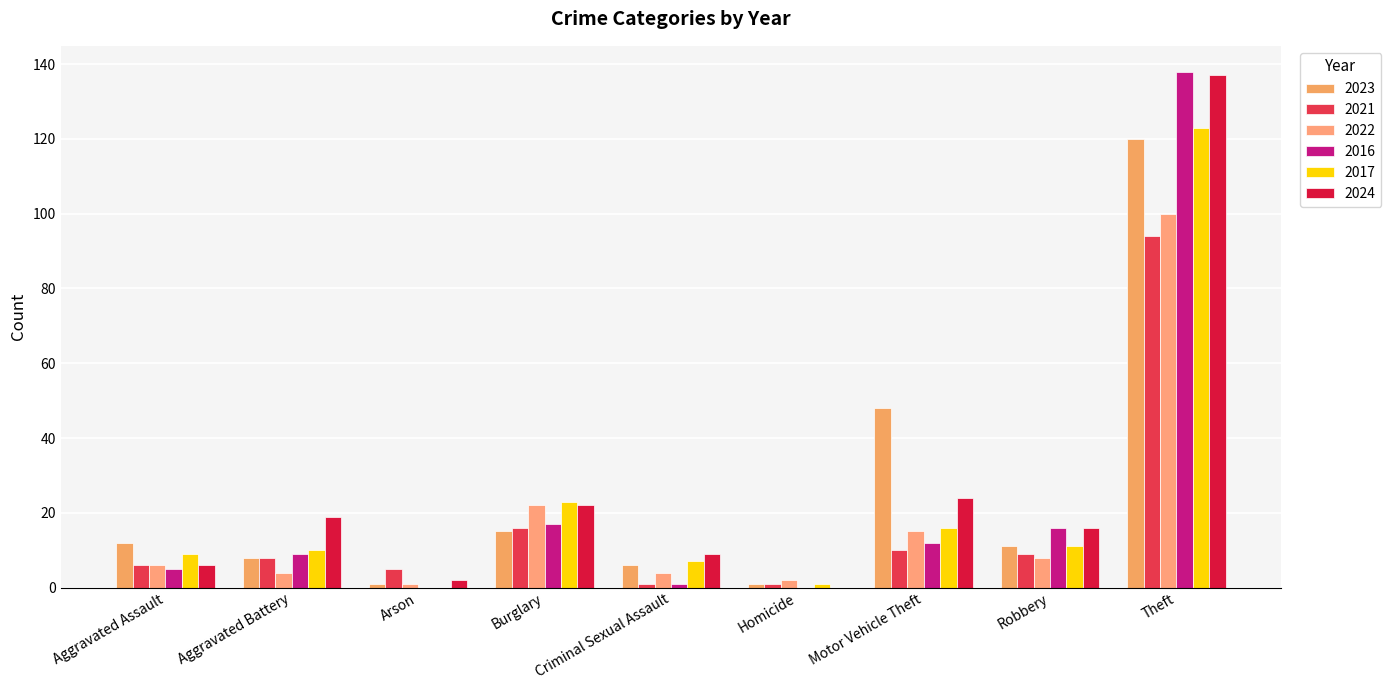

What is the label of the 6th bar from the left?

Homicide